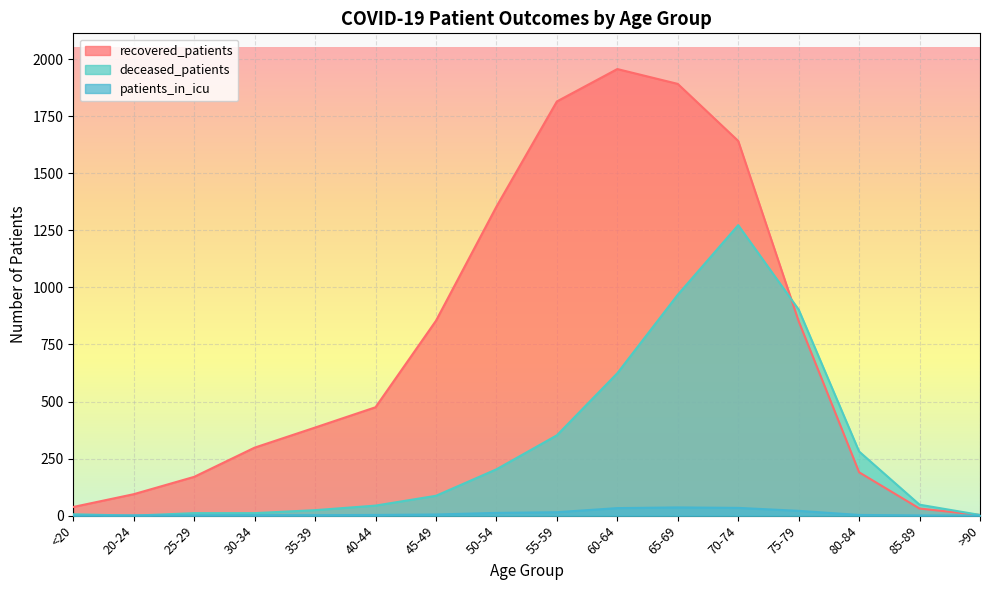

At which label does deceased_patients reach its peak?

70-74